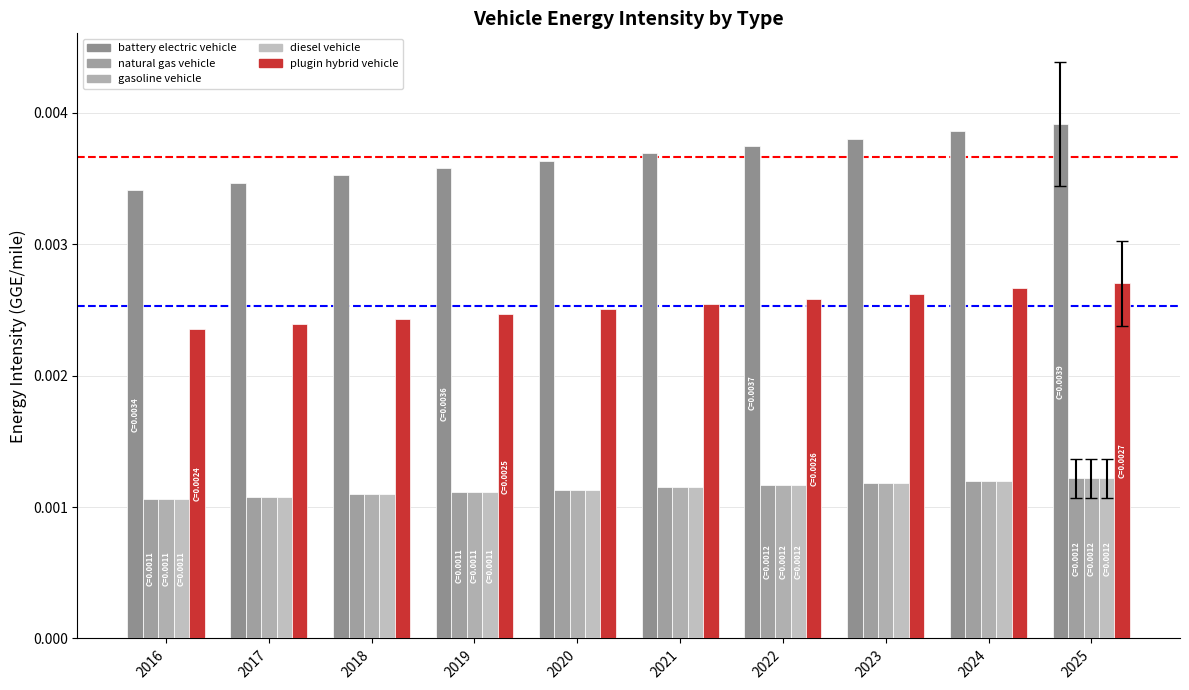

The value of battery electric vehicle at 2019 is 0.0. True or false?

False